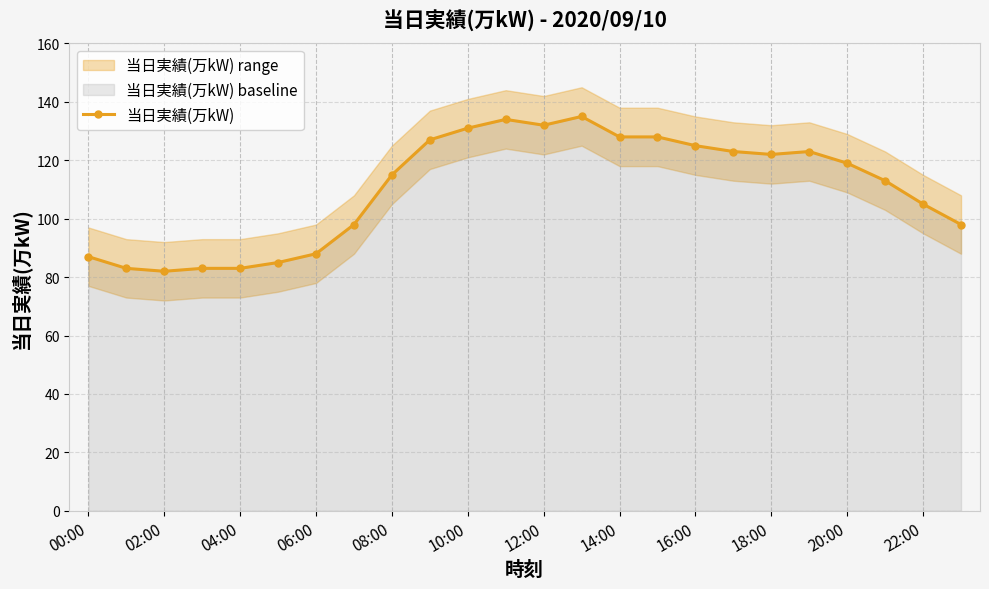

What is the minimum value for 当日実績(万kW)?

82